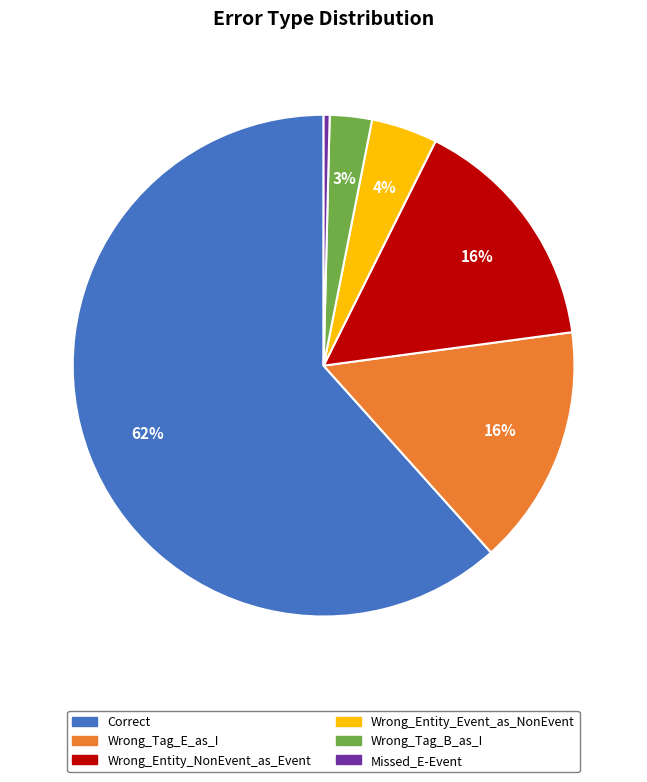

Count the number of slices in the pie.

6